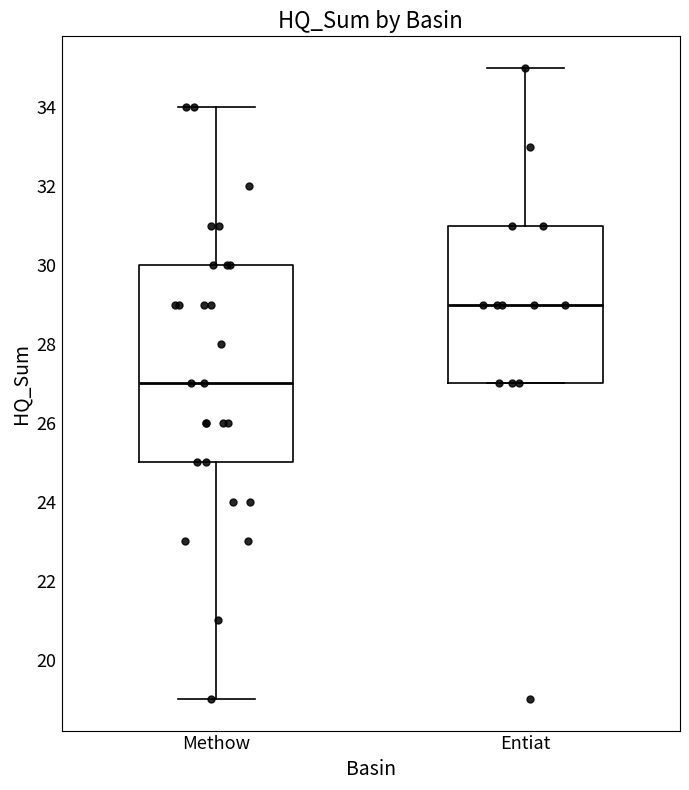

Reading left to right, read every box against the y-axis: the position of its median line, the range the box covers, and the ends of its whiskers. The values are not printed on the chart, so give them approximately, as read against the axis.

Methow: median 27, box 25 to 30, whiskers 19 to 34
Entiat: median 29, box 27 to 31, whiskers 27 to 35